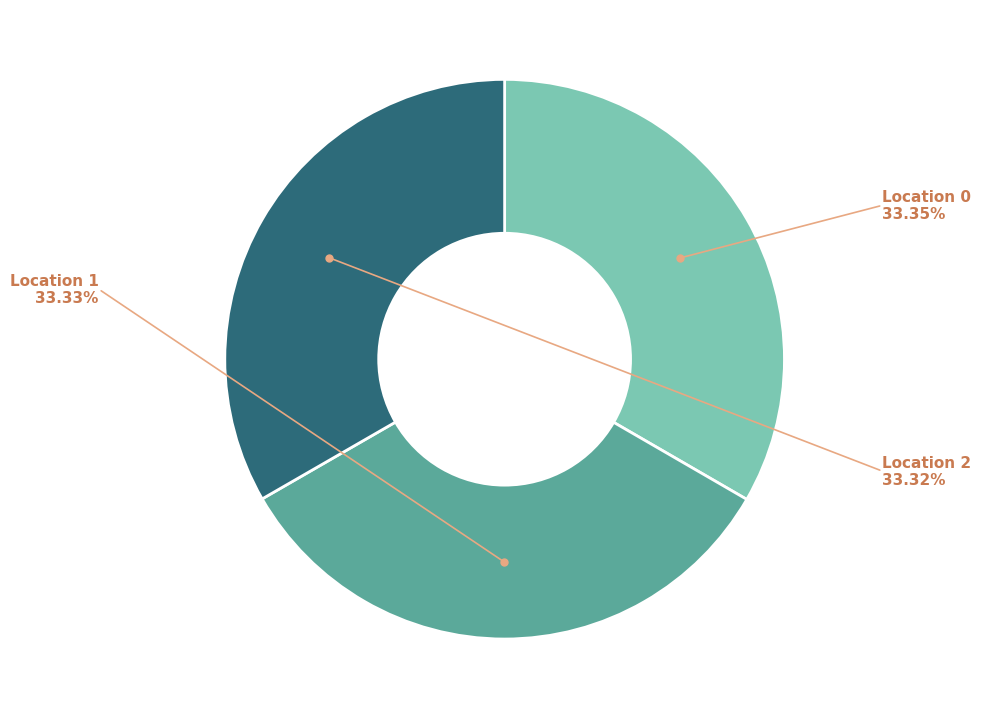

Is there a majority slice in this chart?

No